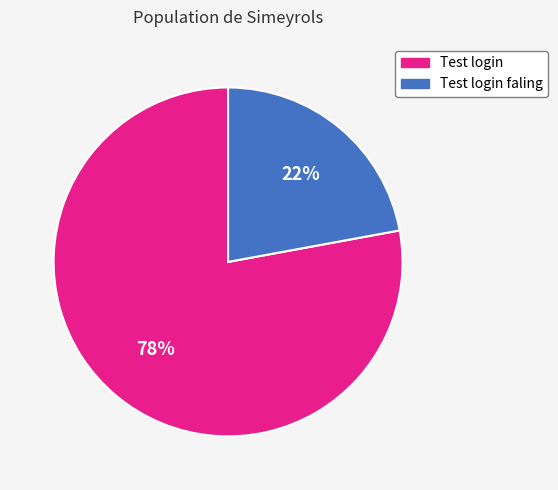

Is there a majority slice in this chart?

Yes